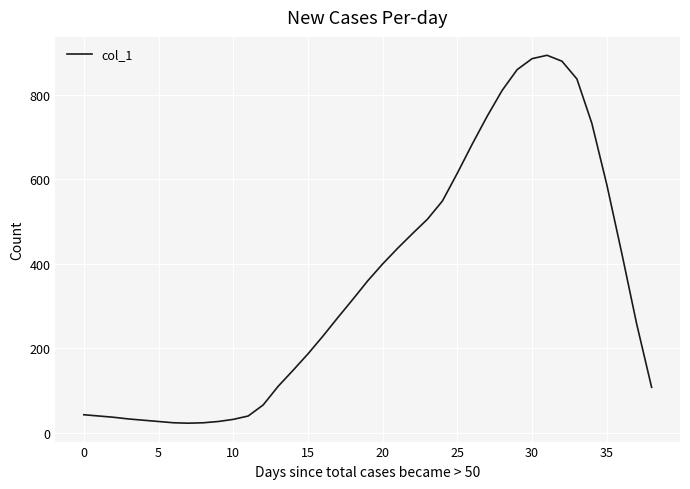

How many values are below 273?

19